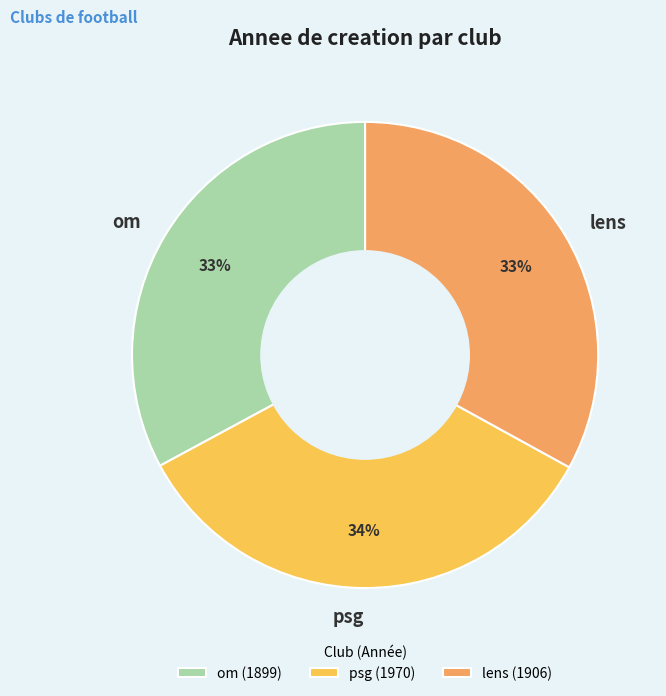

What is the ratio of the value at om to the value at psg?

1.0